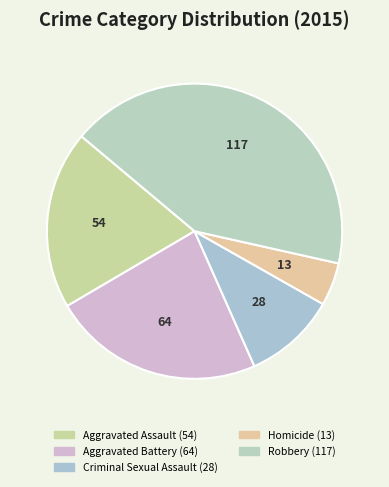

How many segments does this pie chart have?

5